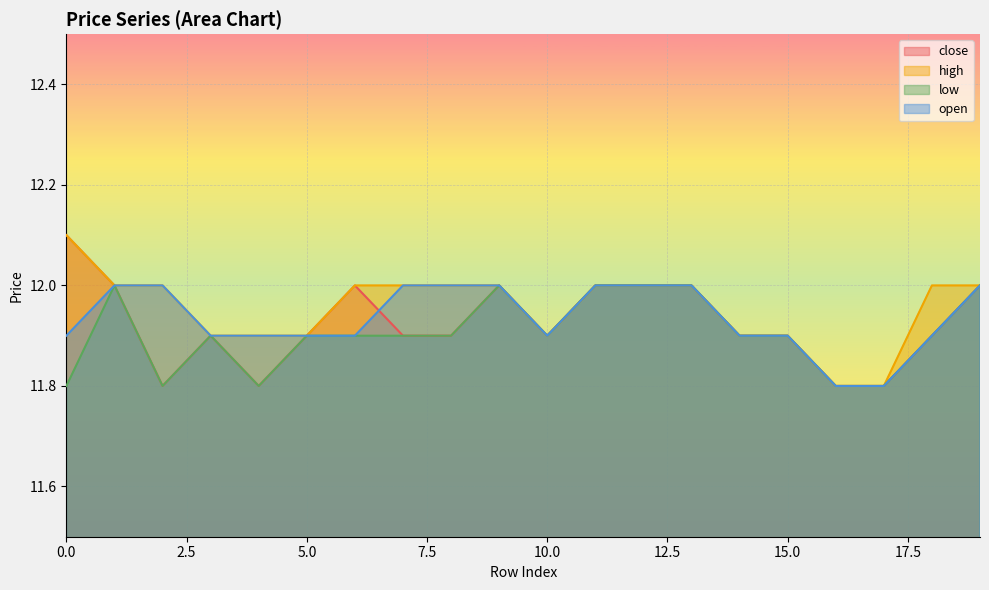

Which series has the largest range (max minus min)?

close